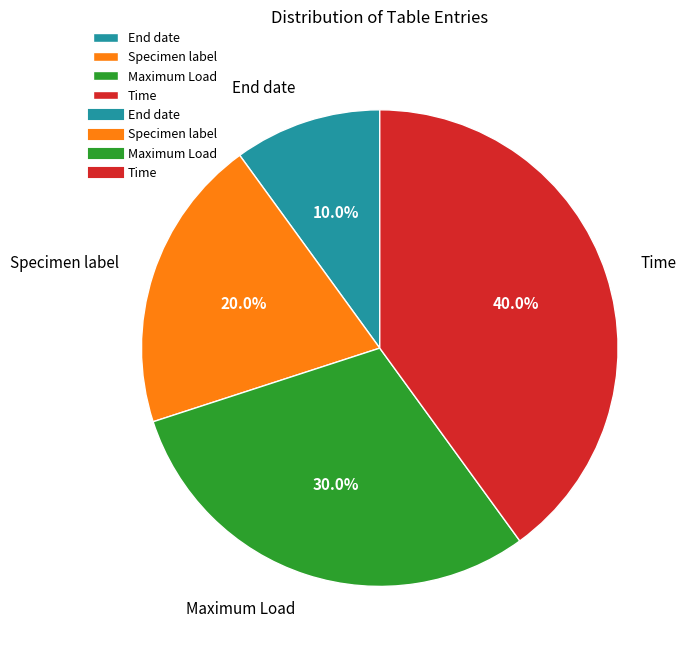

To the nearest percent, what is the difference between the Specimen label and Maximum Load slice percentages?

10%